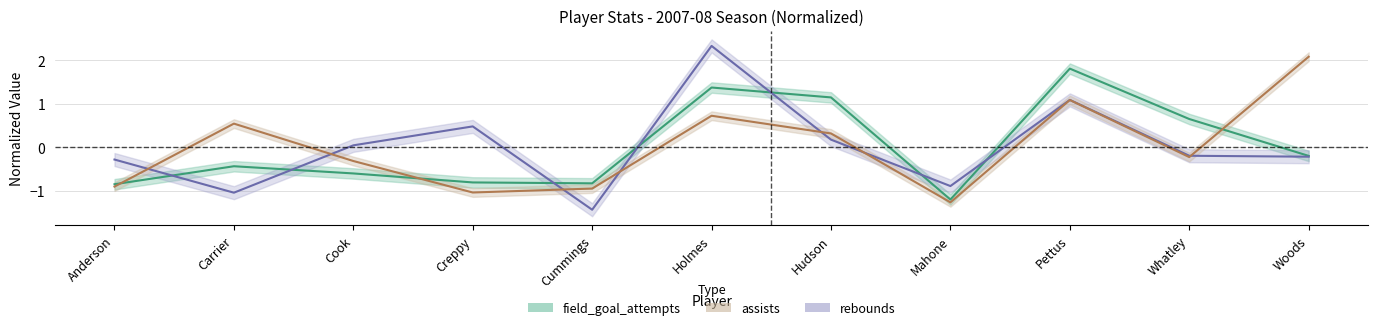

What is the difference between the assists values at Cook and Whatley?

0.1